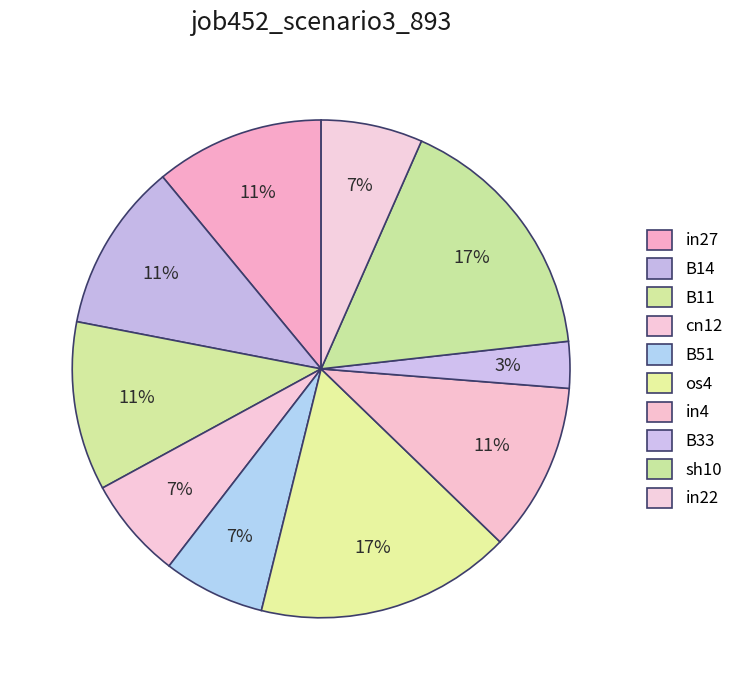

Count the number of slices in the pie.

10